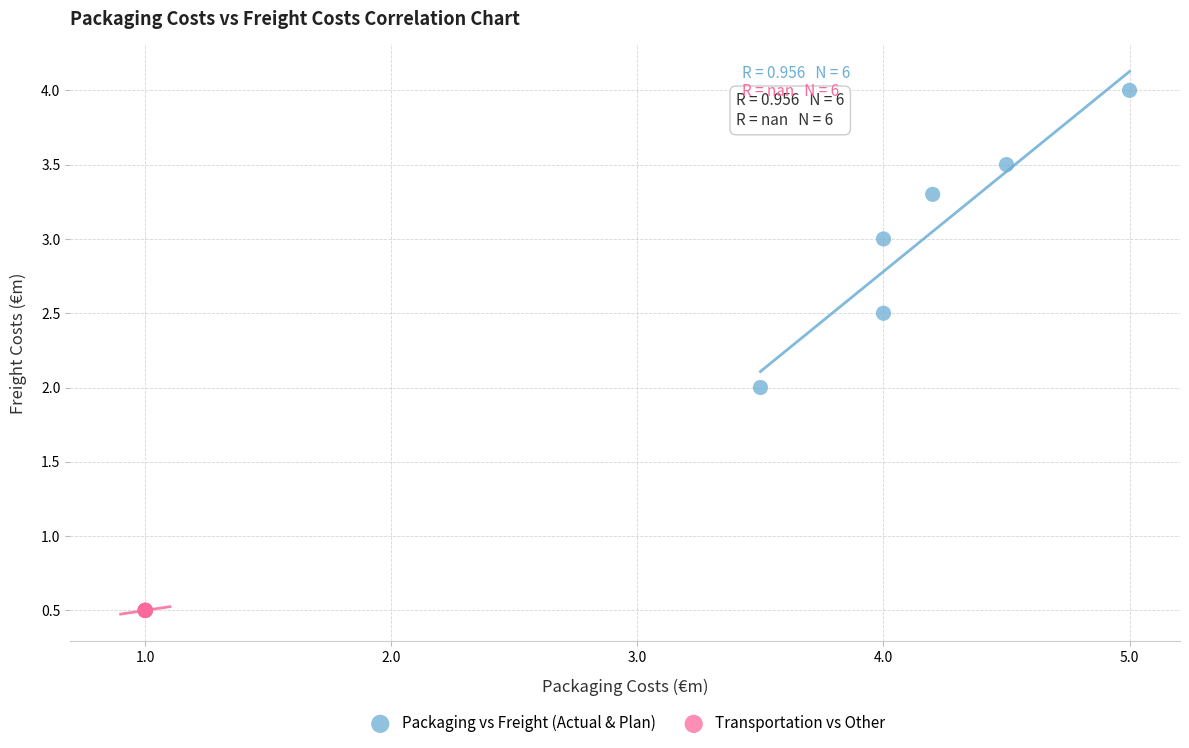

Which series contains the lowest Y value?

Transportation vs Other